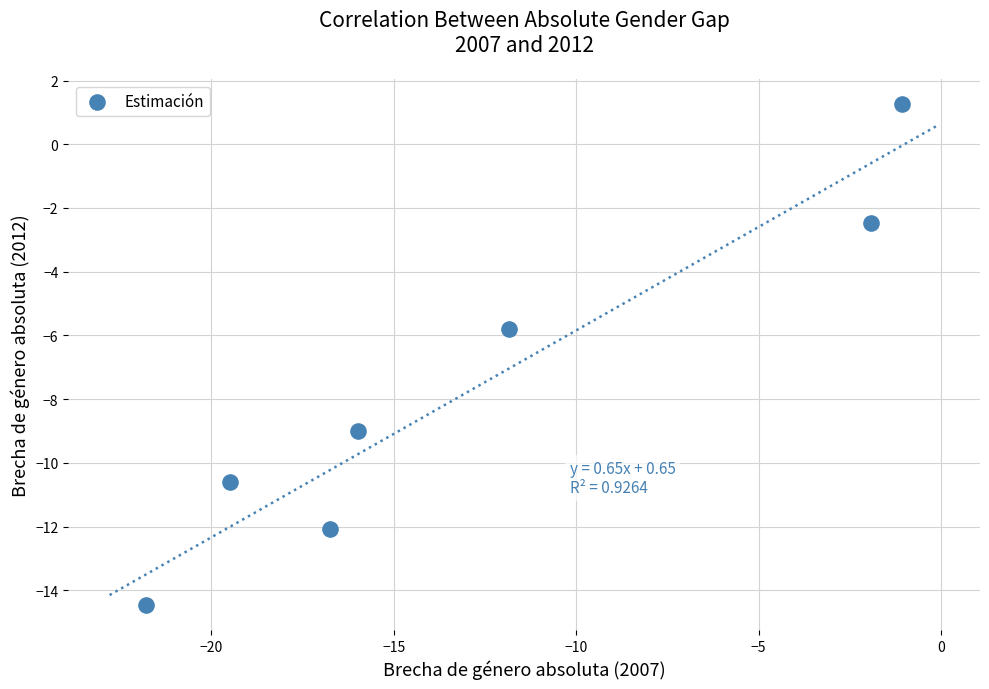

What Y value in the scatter plot is closest to -6?

-5.8